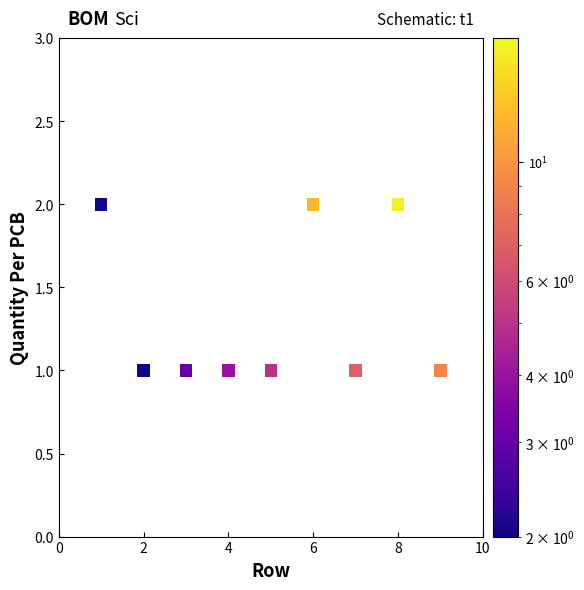

What is the average X value?

5